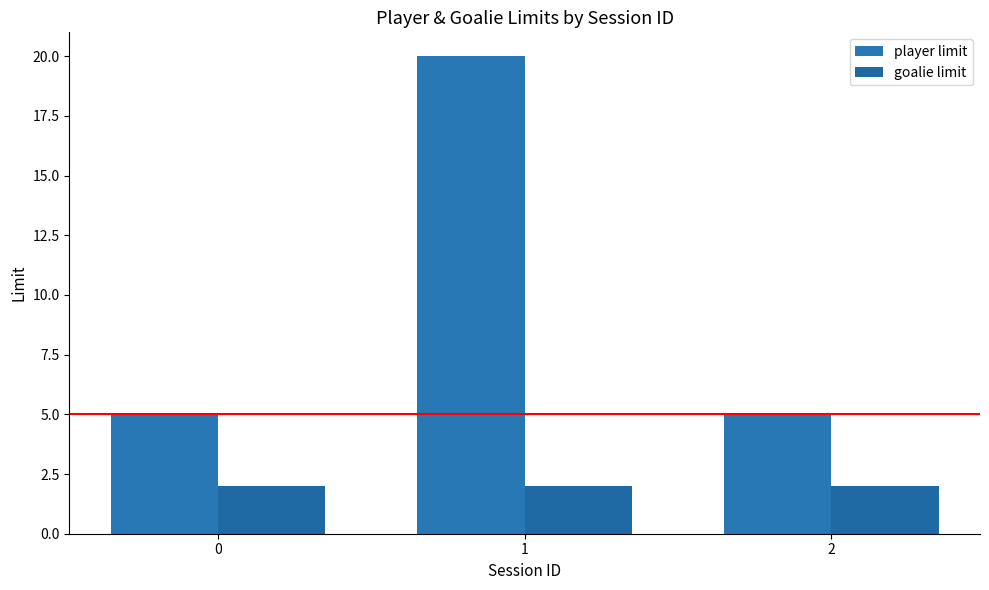

What are all the series names shown in the legend?

player limit, goalie limit